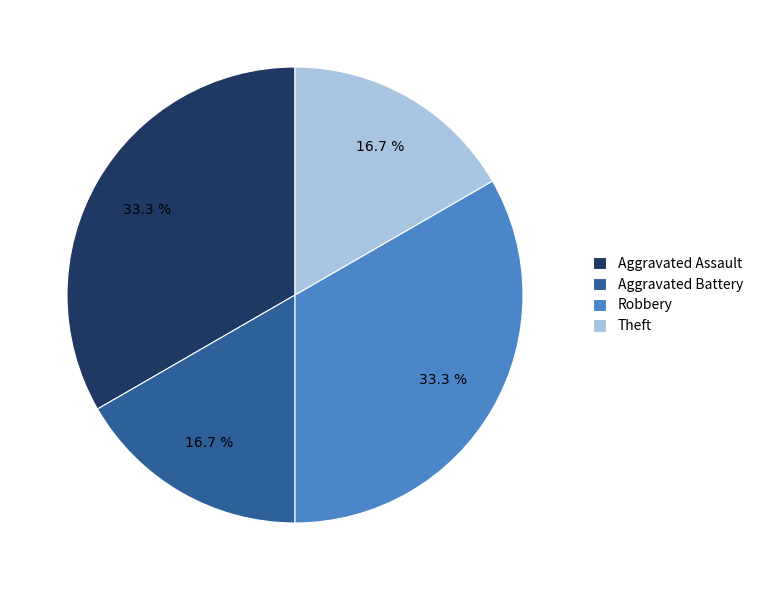

What percentage is the Aggravated Battery slice, to the nearest percent?

17%